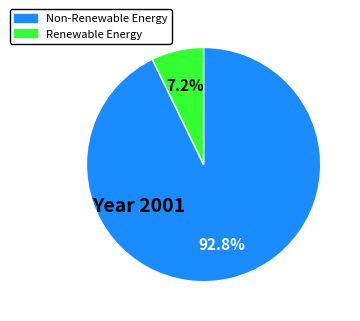

Is there a majority slice in this chart?

Yes